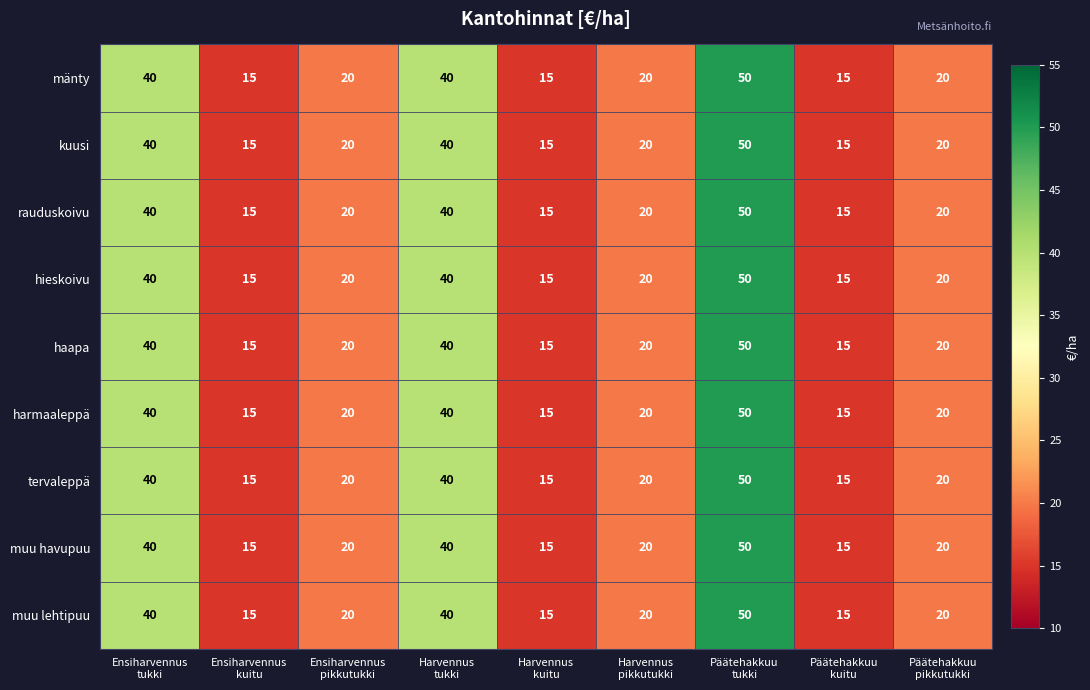

Count the hieskoivu values in the range 15 to 40.

8